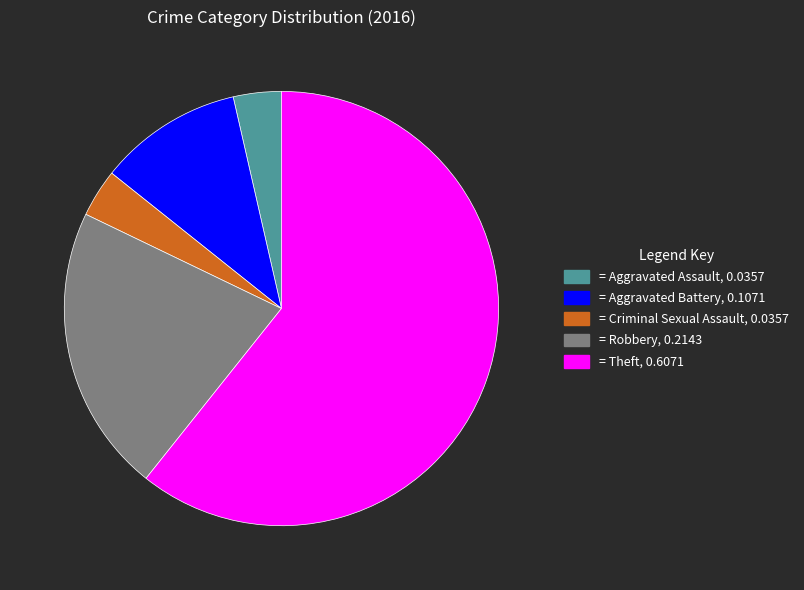

Is there any slice that represents more than half of the pie?

Yes